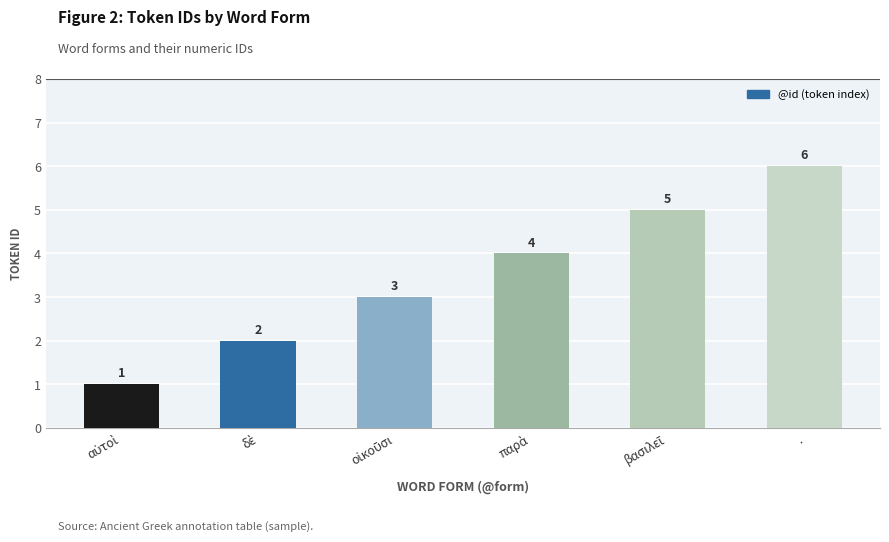

What is the approximate value at .?

6